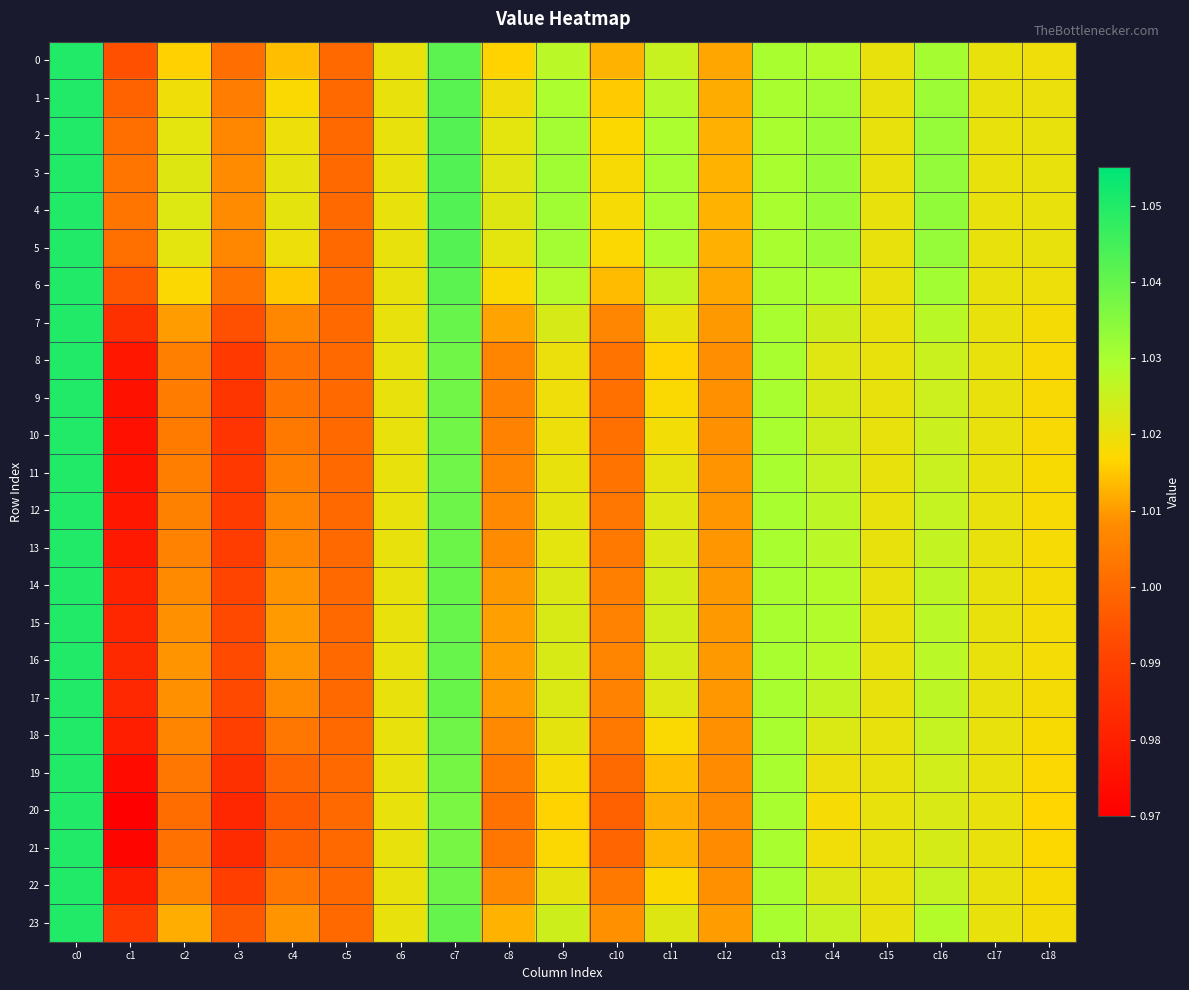

At which category does the chart reach its peak across all series?

c0